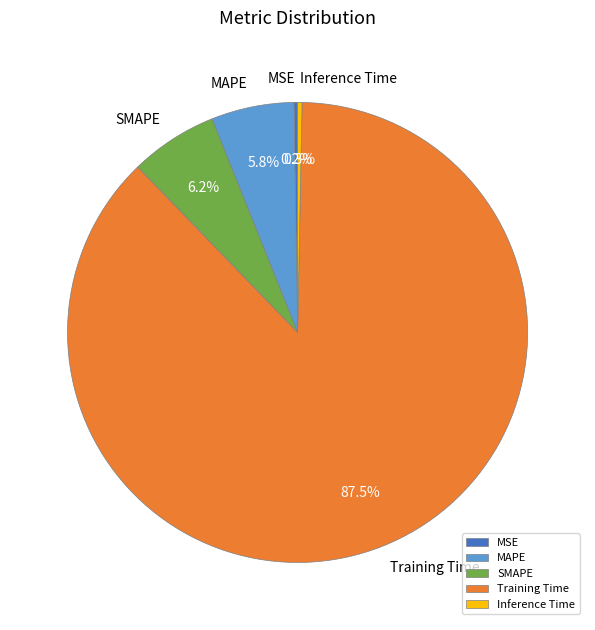

Is it true that MAPE is 6% of the pie?

True